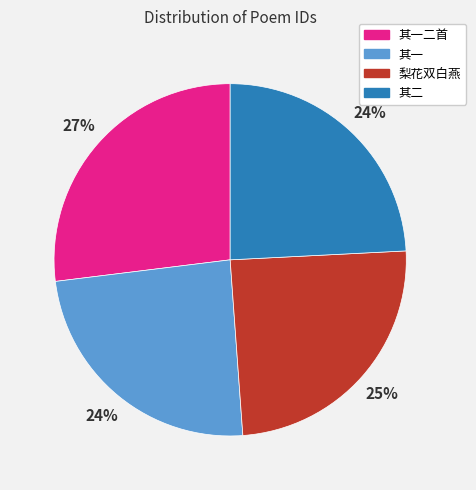

How many slices are in this pie chart?

4